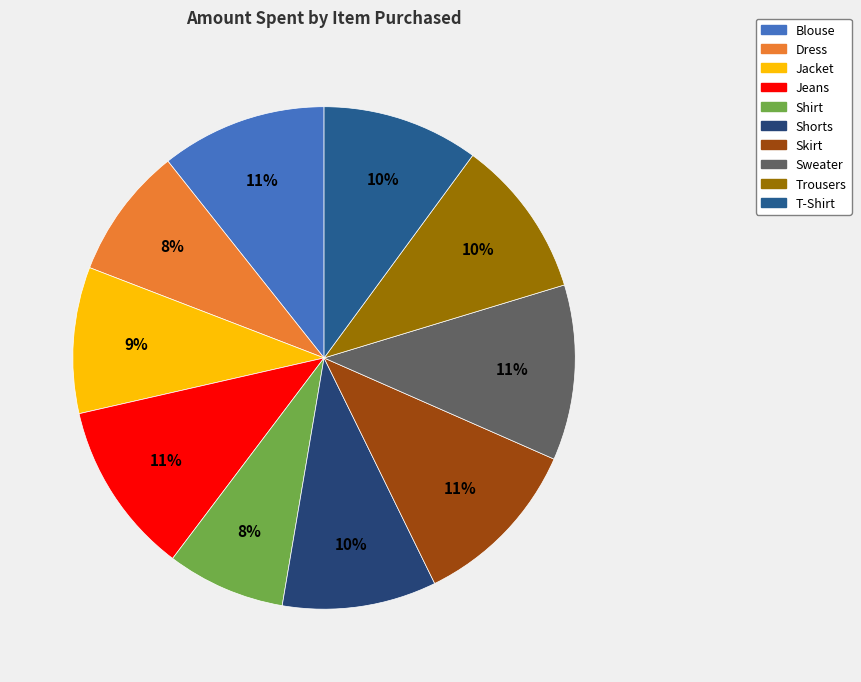

Which slice is the largest?

Sweater